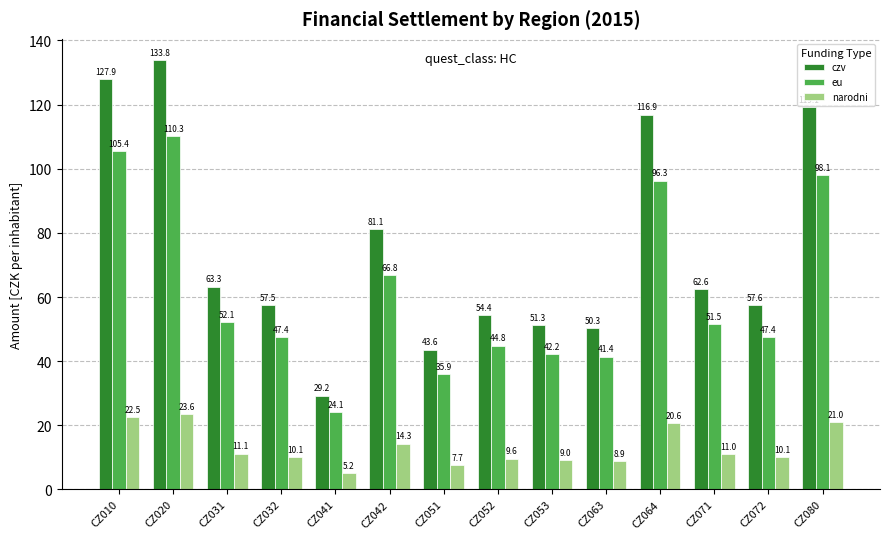

What is the average value of the narodni series?

13.2